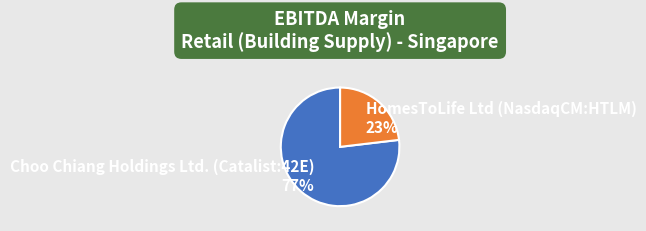

Which has a higher value, HomesToLife Ltd (NasdaqCM:HTLM) or Choo Chiang Holdings Ltd. (Catalist:42E)?

Choo Chiang Holdings Ltd. (Catalist:42E)